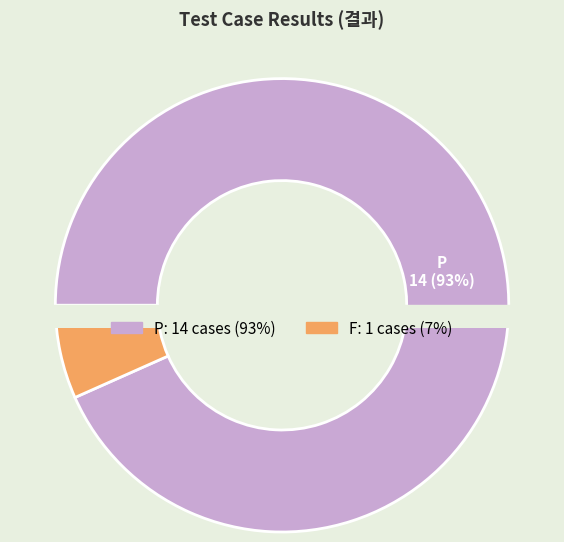

What is the change in value from P to F?

-13